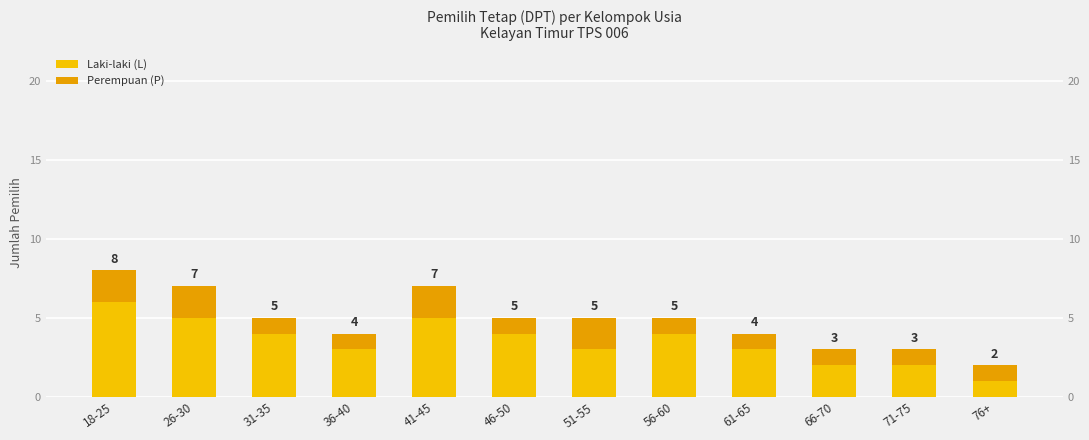

What is the total value across all series at 51-55?

5